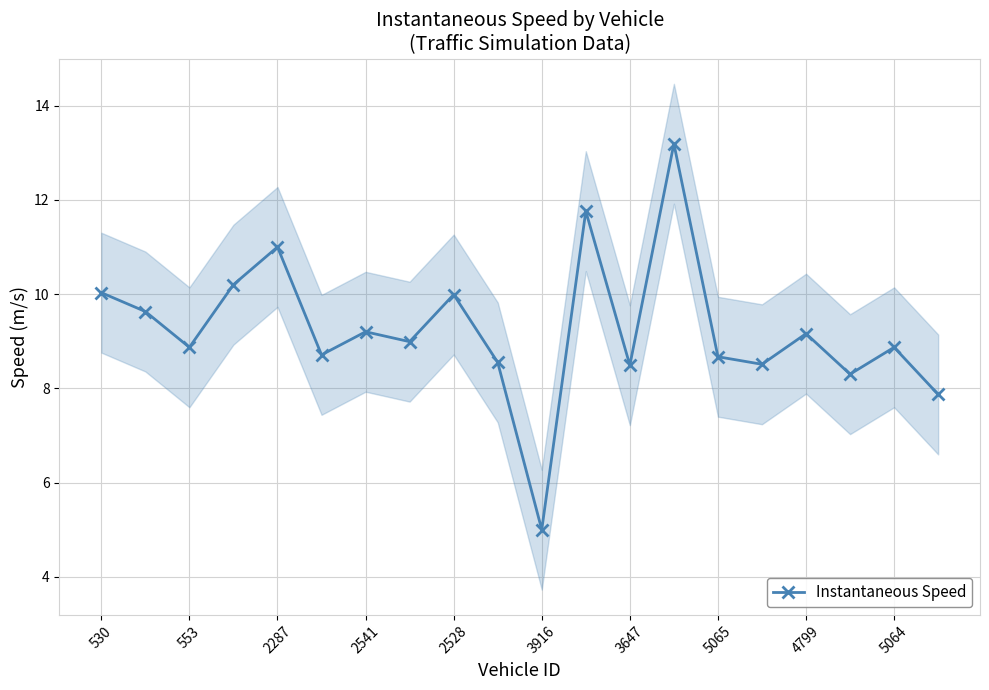

What is the value of the 10th point from the left?

8.6